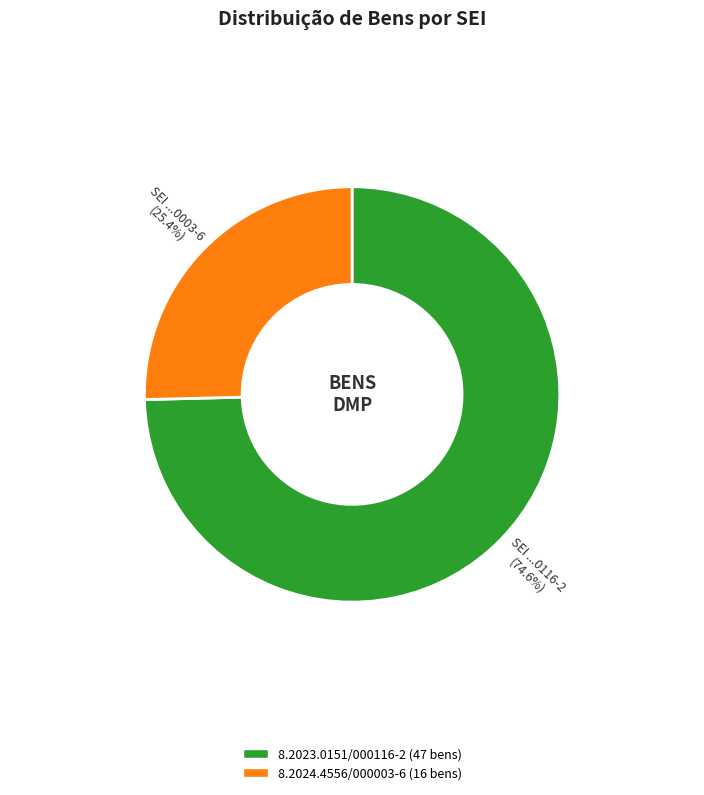

The 8.2024.4556/000003-6 slice represents 25% of the pie. True or false?

True